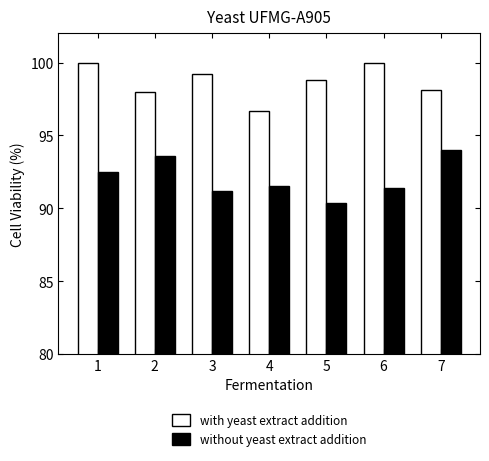

What is the maximum value shown in the chart?

100.0